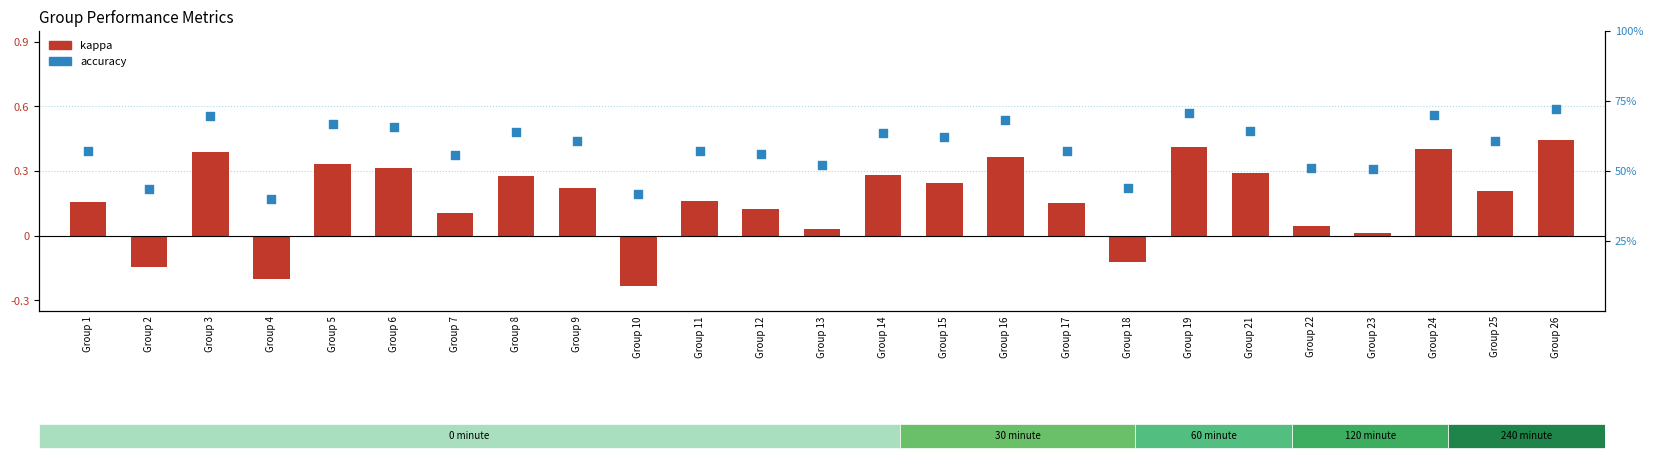

At how many categories does at least one series exceed 0?

25